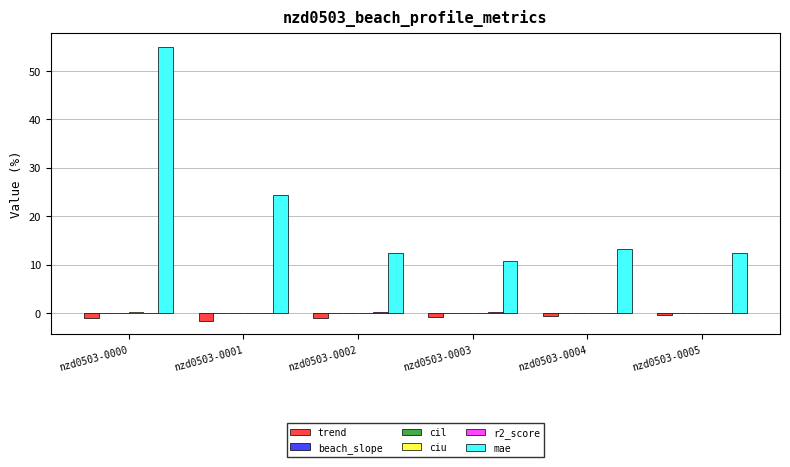

Count the number of data series in this chart.

6